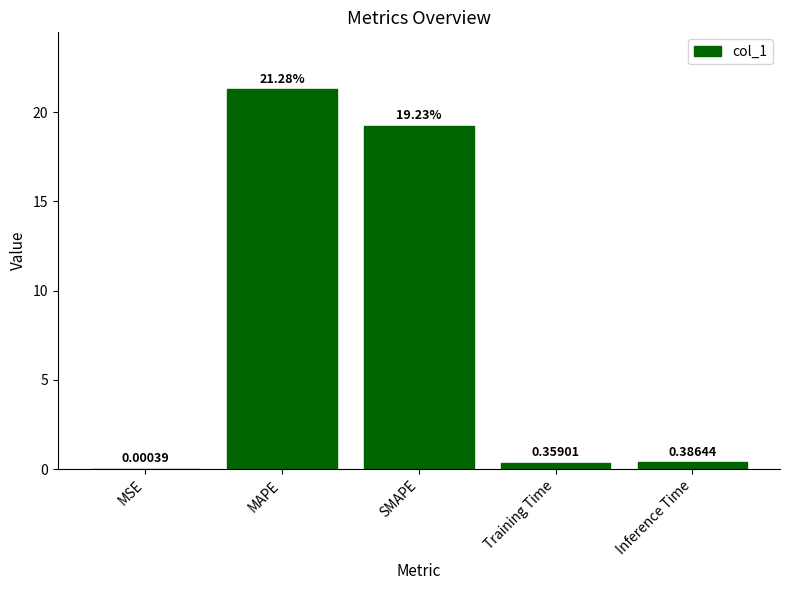

Between Inference Time and Training Time, which is larger?

Inference Time